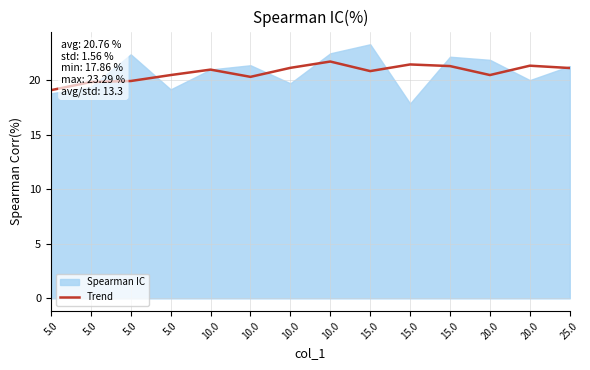

What is the difference between the values at 10.0 and 10.0?

0.8